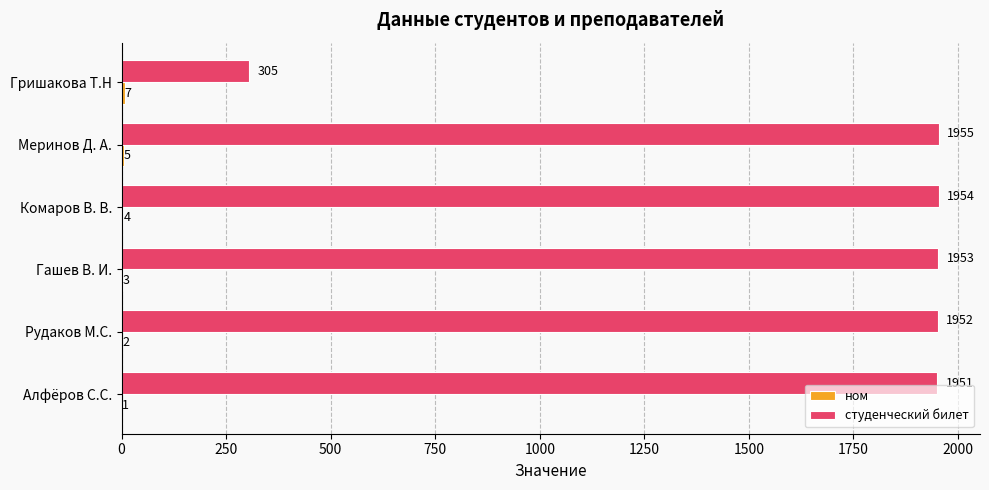

At which label is студенческий билет closest to 1130?

Алфёров С.С.